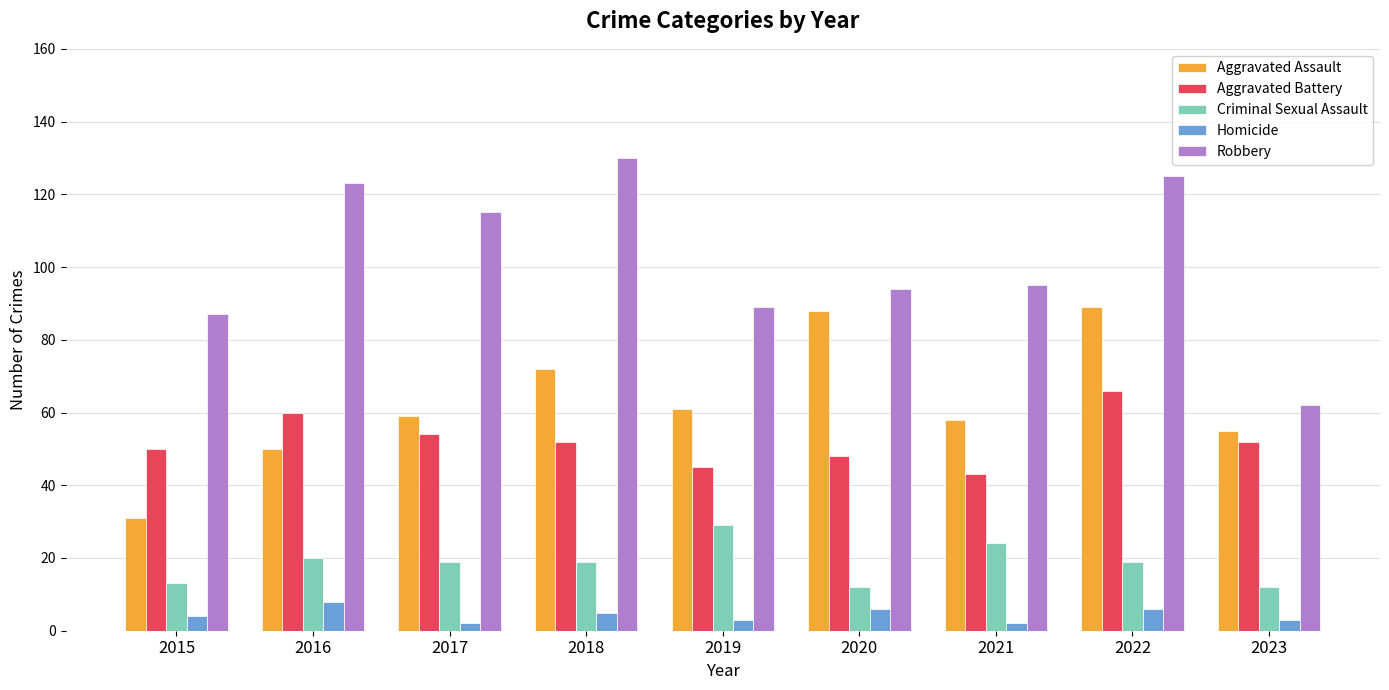

At how many categories does at least one series exceed 67?

8